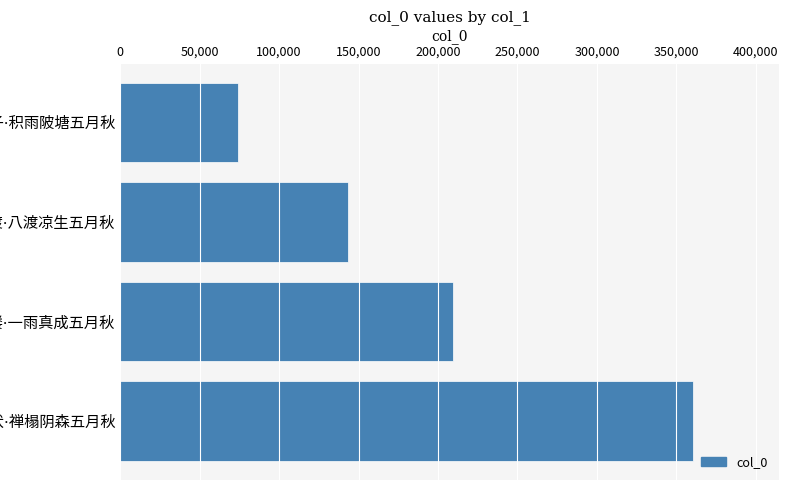

What is the sum of all values?

787591